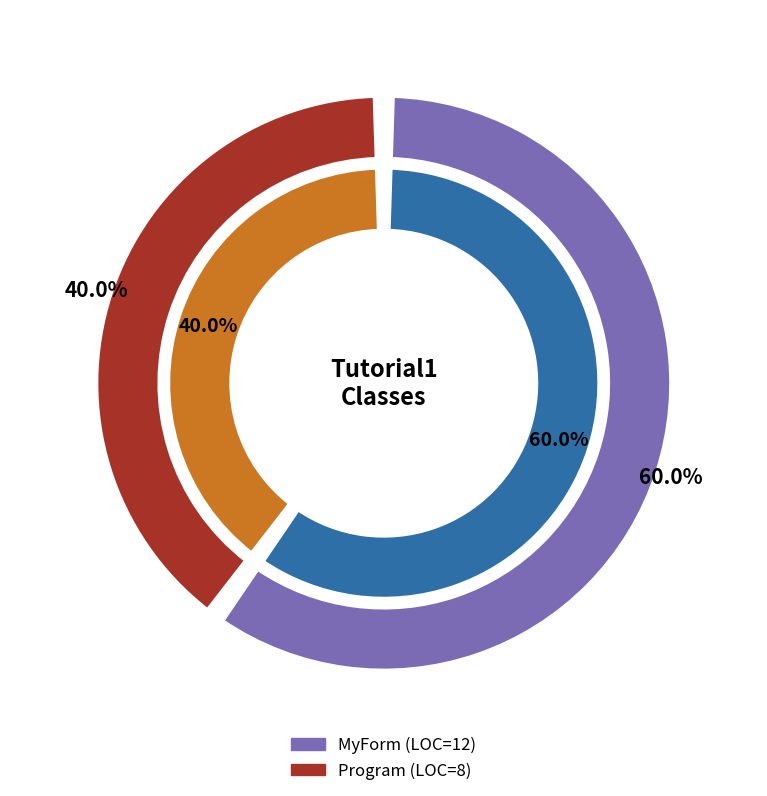

Combined, what portion of the pie is Program and MyForm?

100.0%